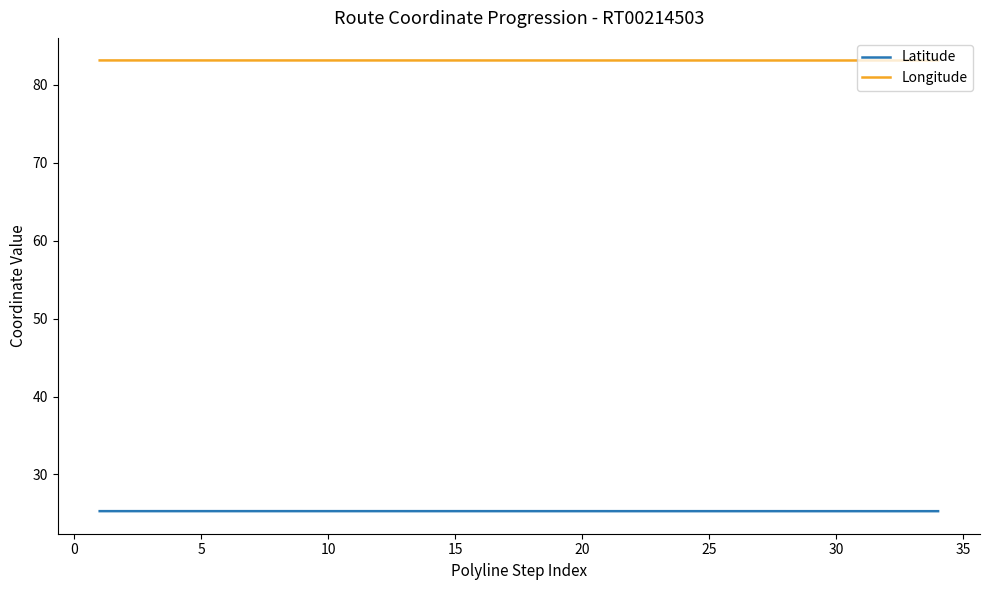

How many lines are shown in the chart?

2